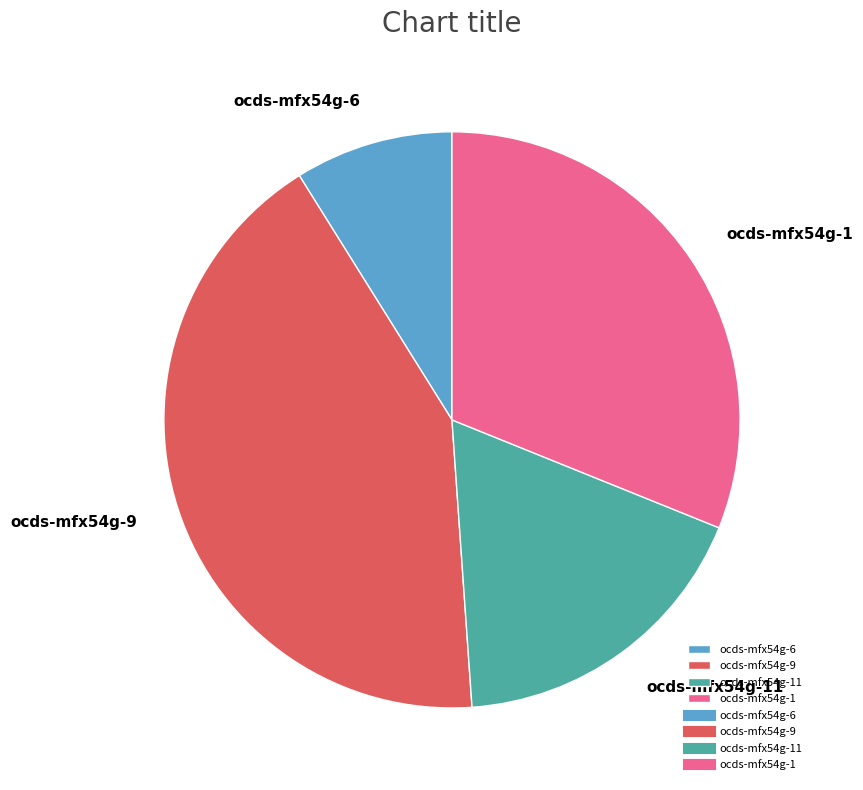

Is ocds-mfx54g-1 the majority of the pie?

No